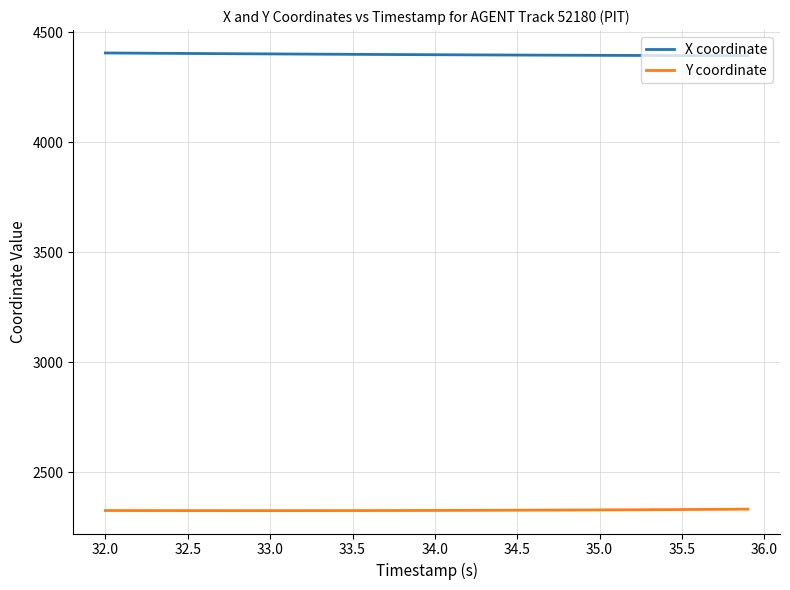

What is the lowest value of the Y coordinate series?

2326.5